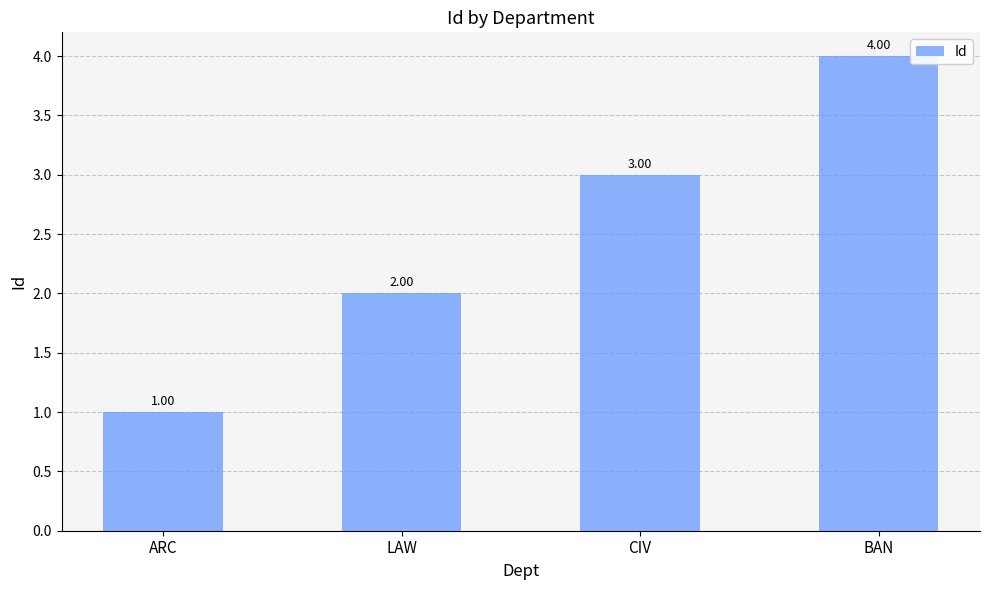

The value at CIV is 5. True or false?

False